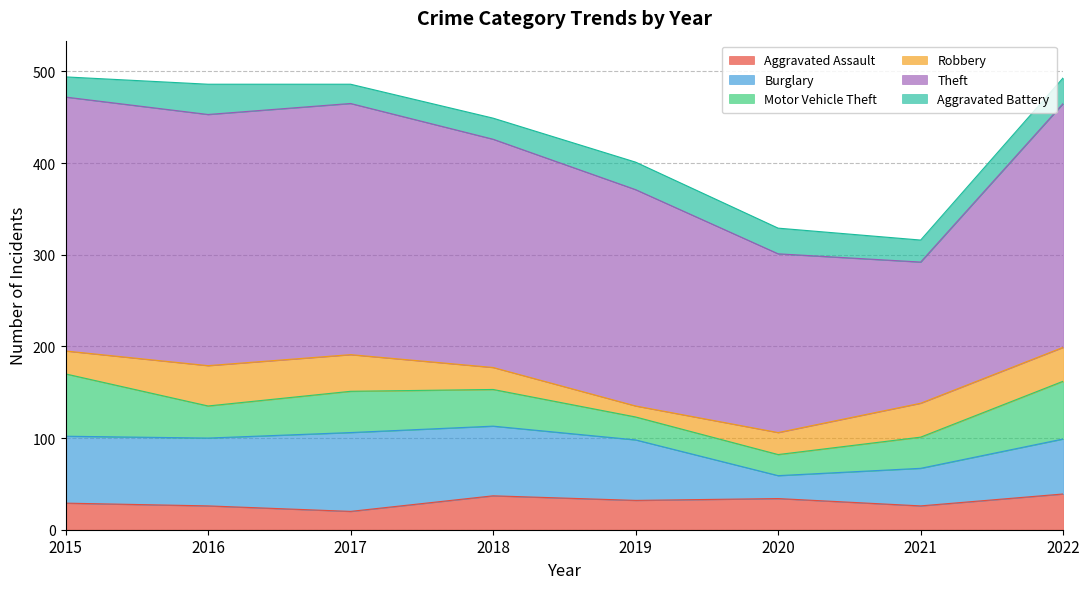

Does the chart have visible grid lines?

Yes